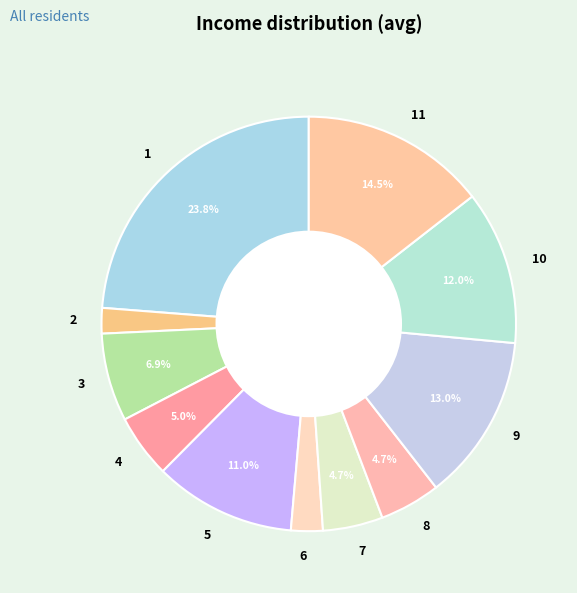

Which category has the biggest portion of the pie?

1